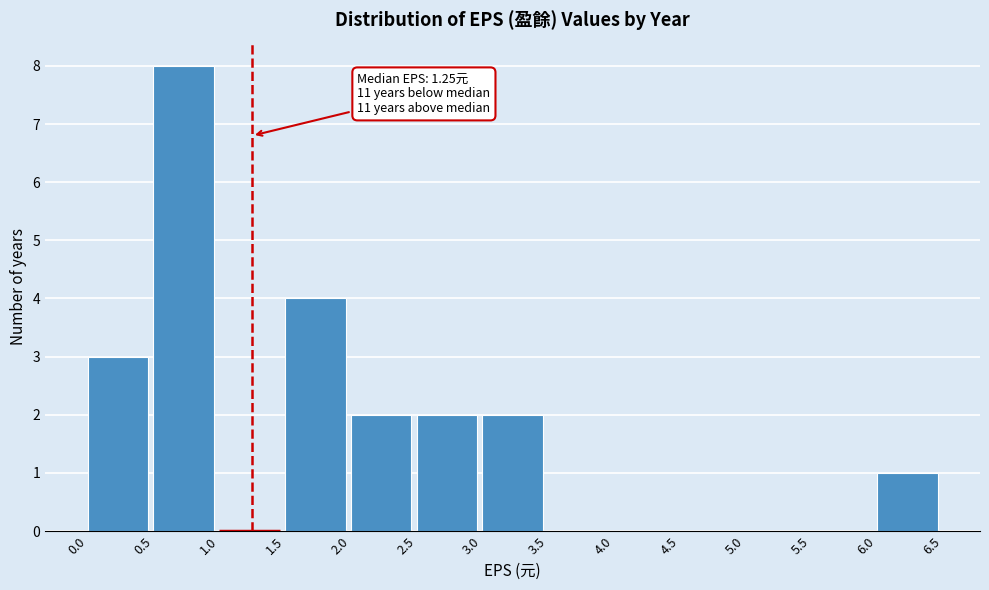

Which range on the x-axis has the tallest bar?

0.5 to 1.0